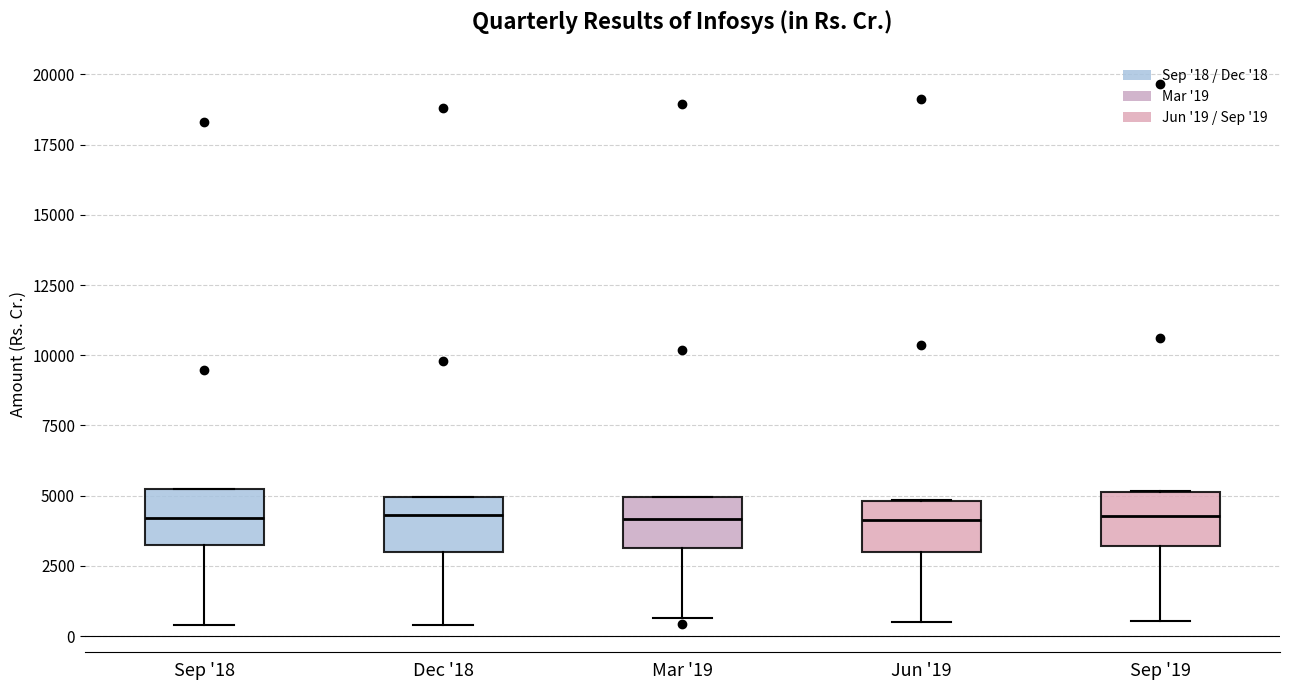

Where is the upper edge of the box for Sep '19 on the y-axis? The values are not printed on the chart, so give them approximately, as read against the axis.

5000